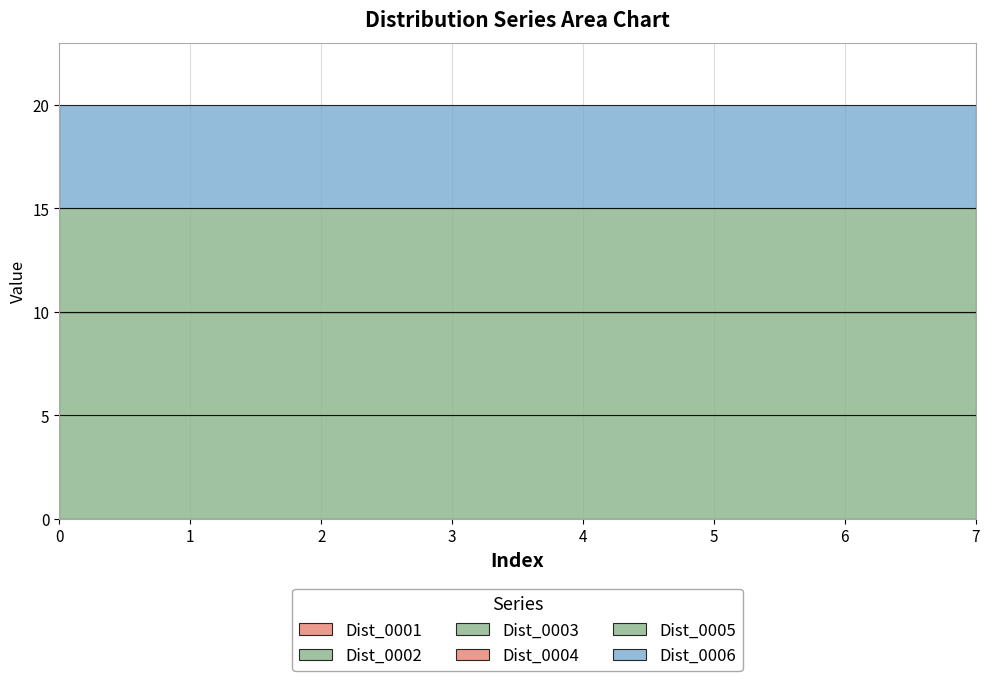

True or false: Dist_0002 and Dist_0006 cross at least once.

False